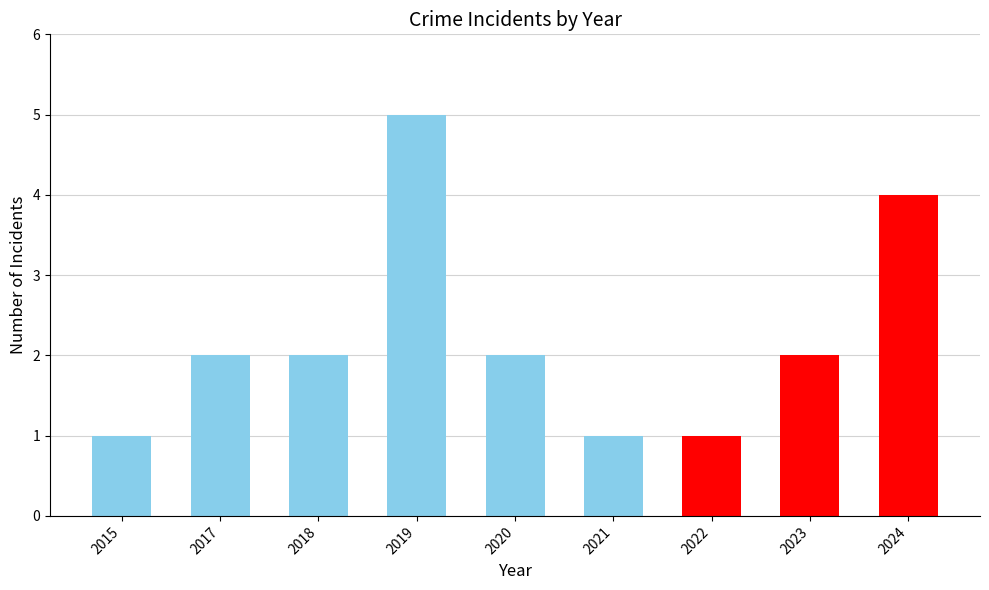

Reading left to right, list all the values displayed in this chart.

1	2	2	5	2	1	1	2	4